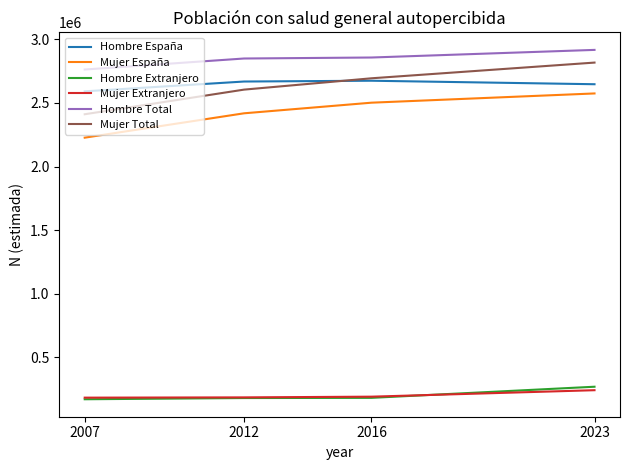

What is the total value across all series at 2023?

11470041